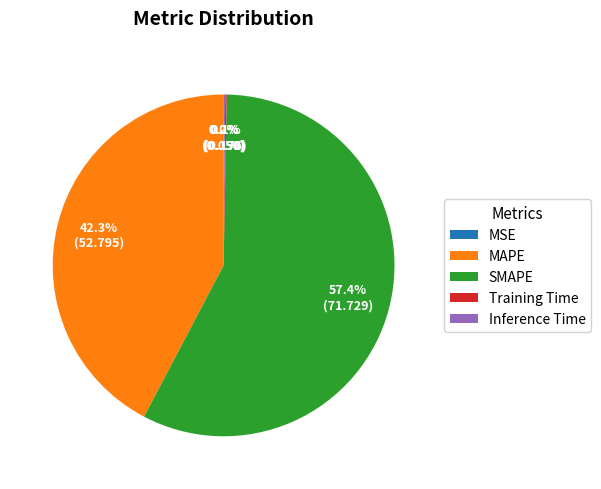

Does any single category account for the majority?

Yes